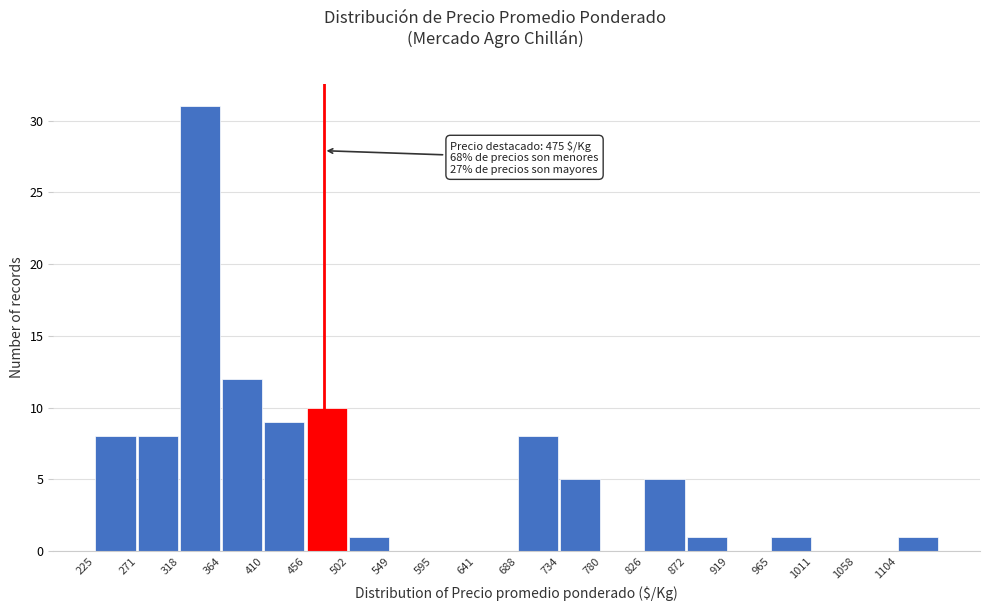

Which range on the x-axis has the tallest bar?

320 to 365